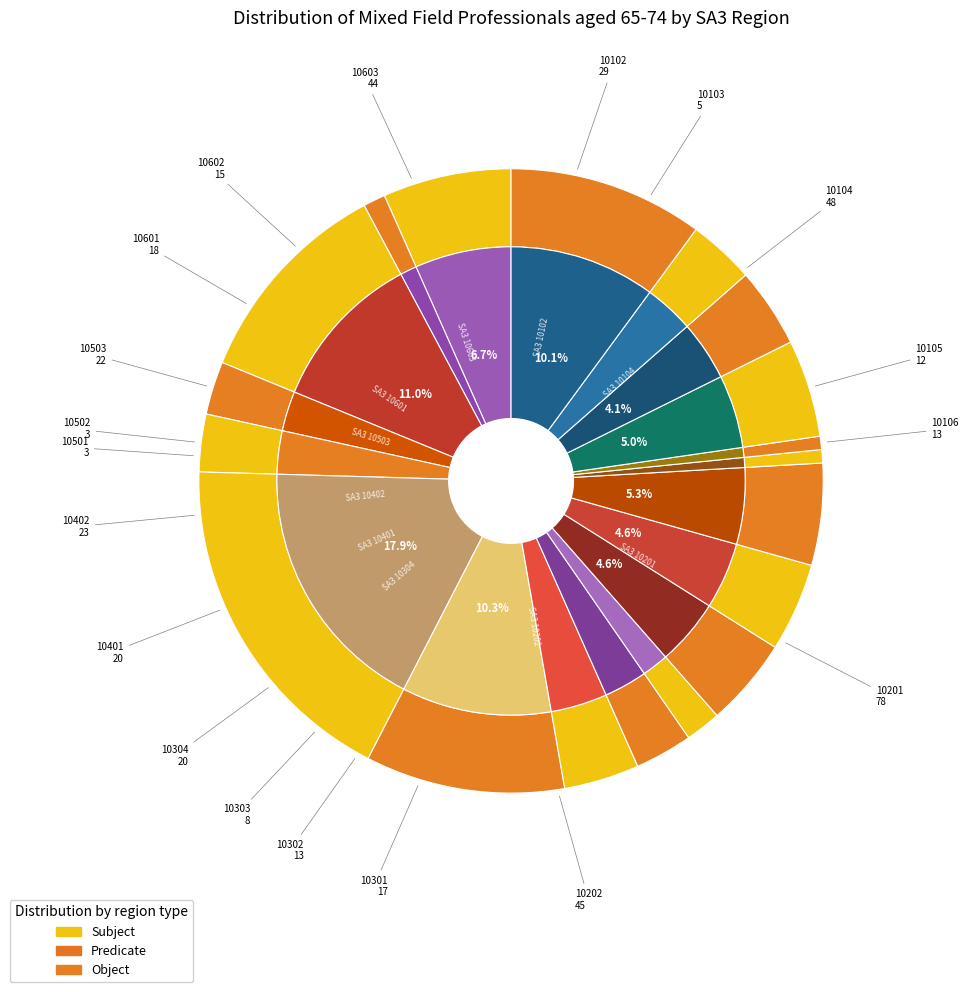

Rank the categories by value from lowest to highest.

10501, 10502, 10103, 10303, 10105, 10106, 10302, 10602, 10301, 10601, 10304, 10401, 10503, 10402, 10102, 10603, 10202, 10104, 10201